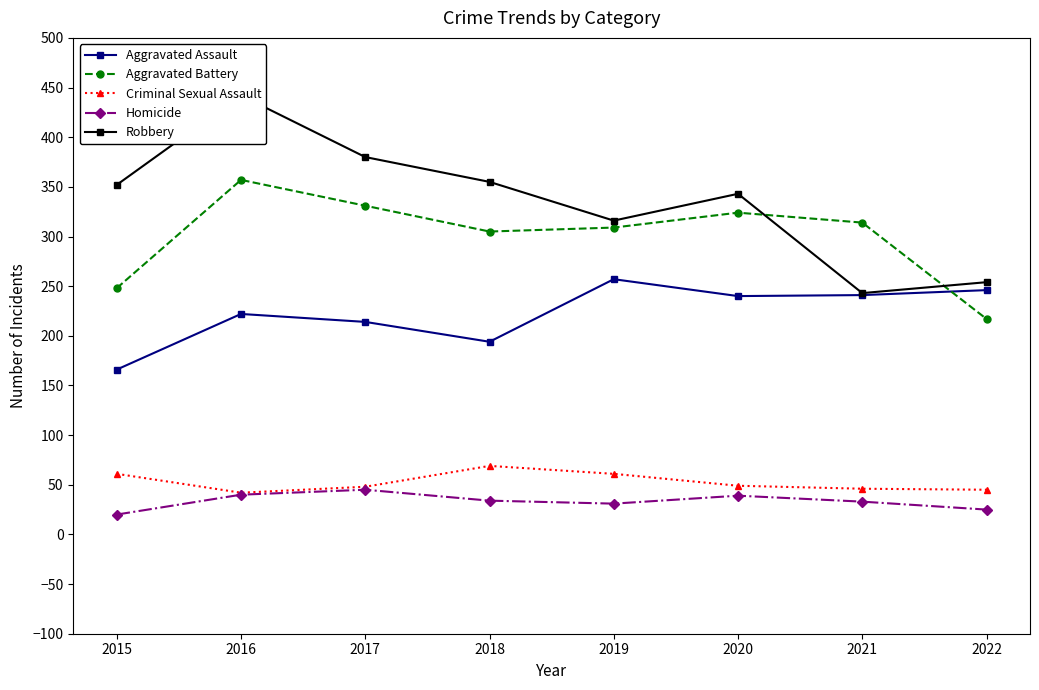

True or false: Criminal Sexual Assault and Robbery cross at least once.

False